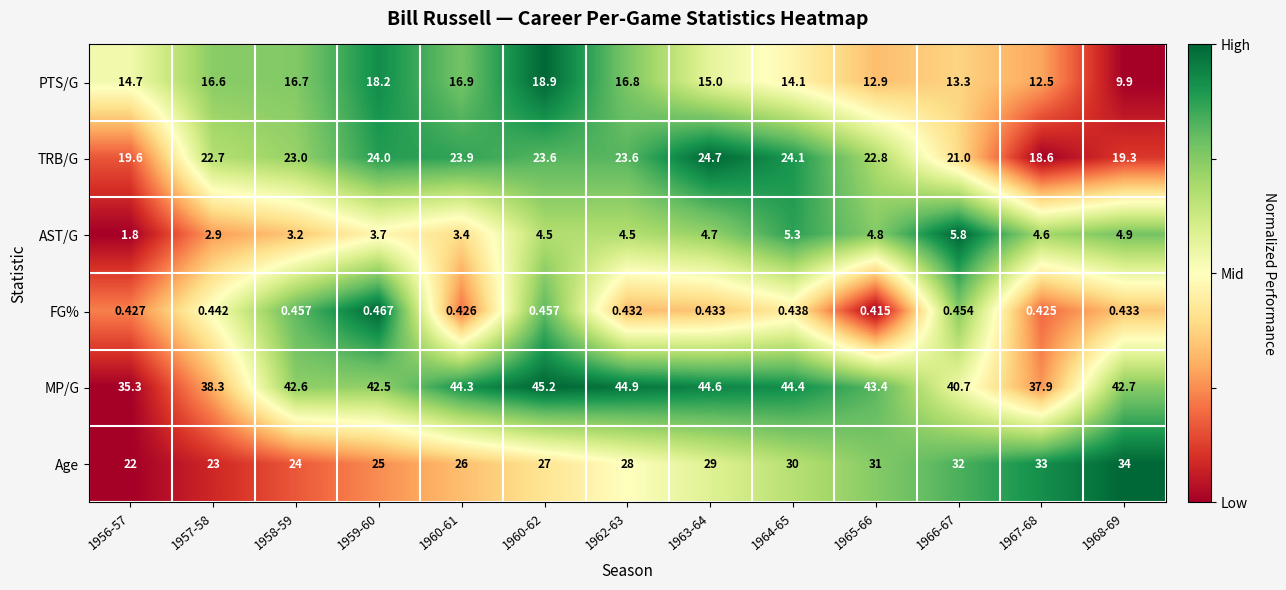

List the series in order of their peak value, highest first.

MP/G, Age, TRB/G, PTS/G, AST/G, FG%